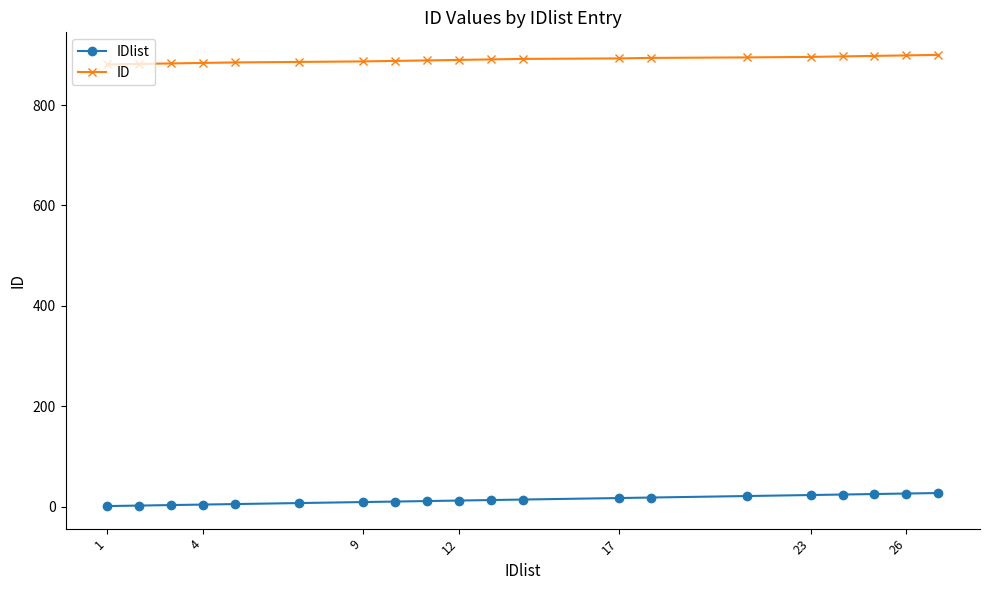

How many distinct data groups are displayed?

2